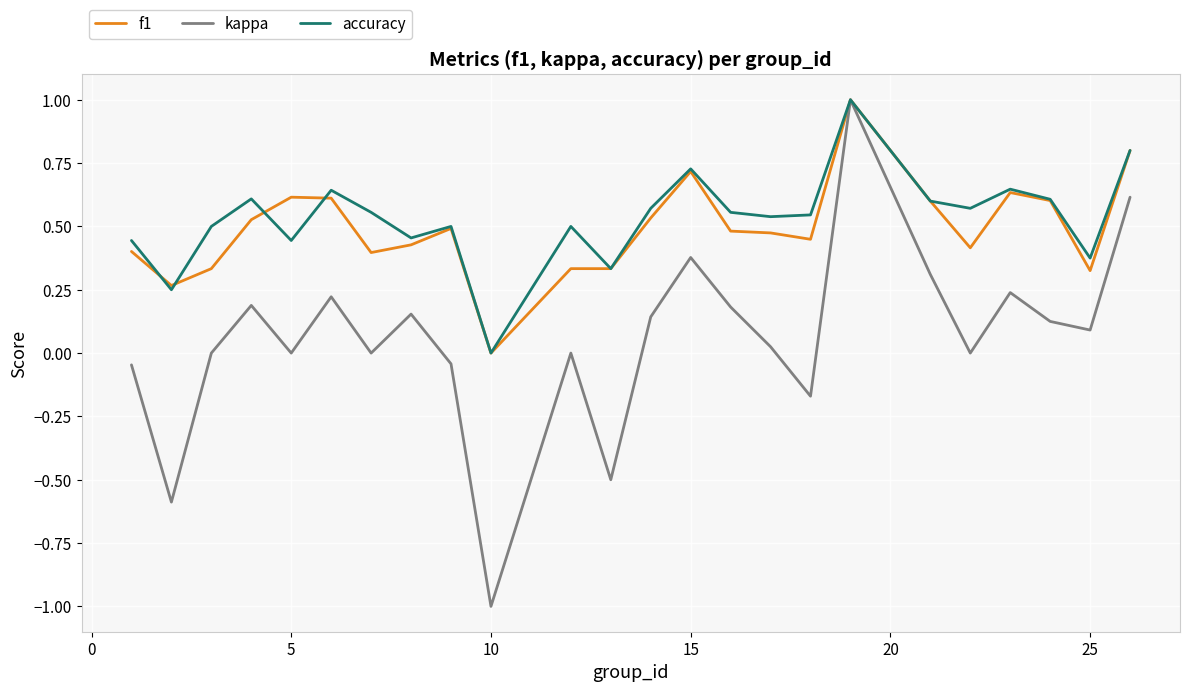

Which series has the largest range (max minus min)?

kappa